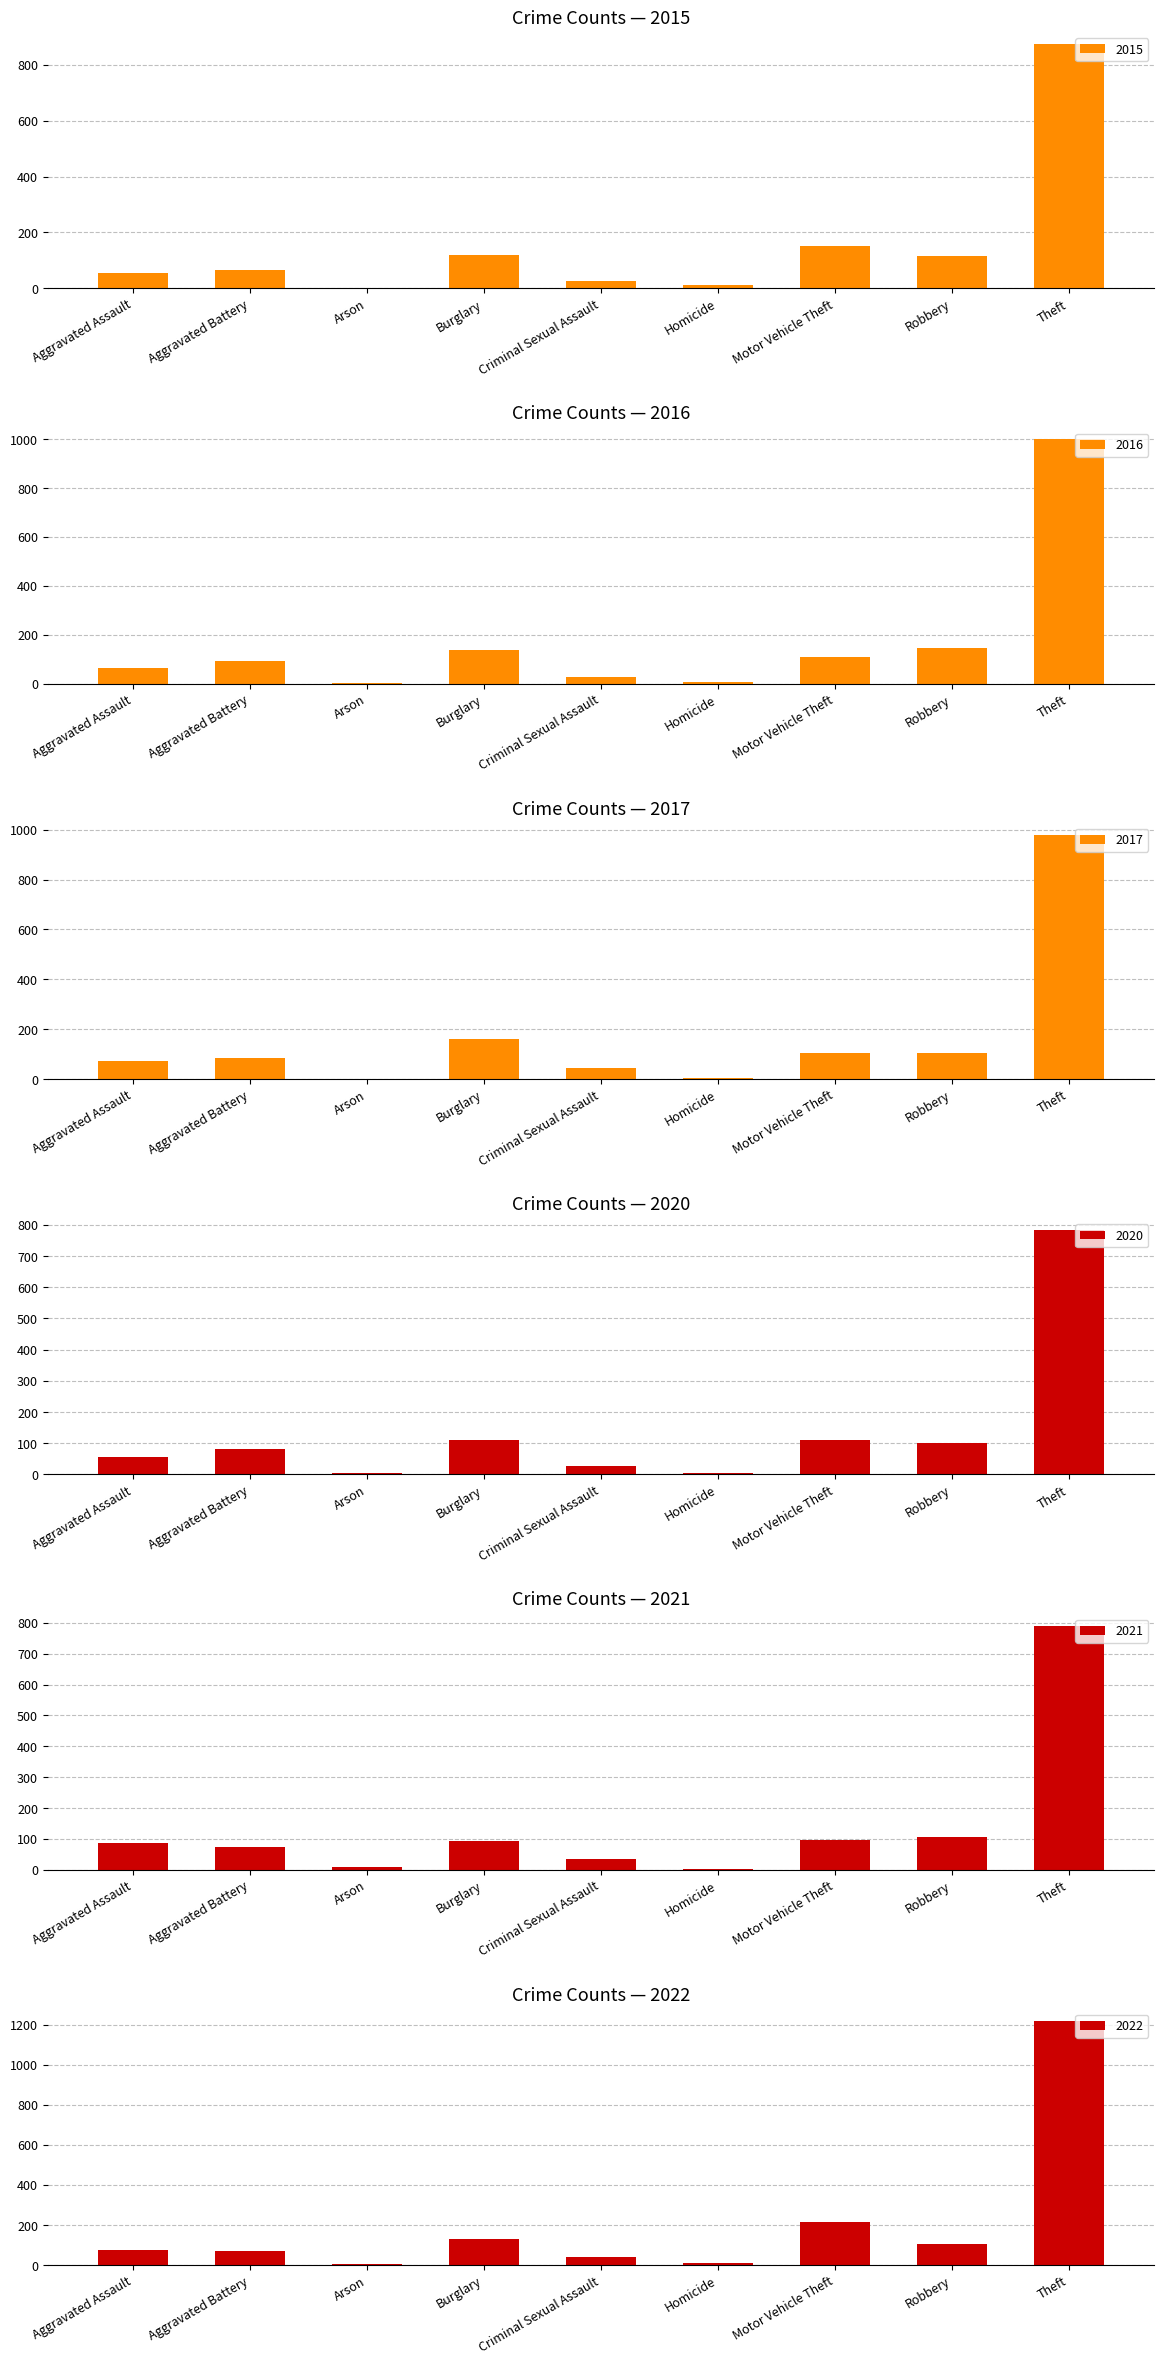

Is it true that 2016 equals 28 at Aggravated Assault?

False